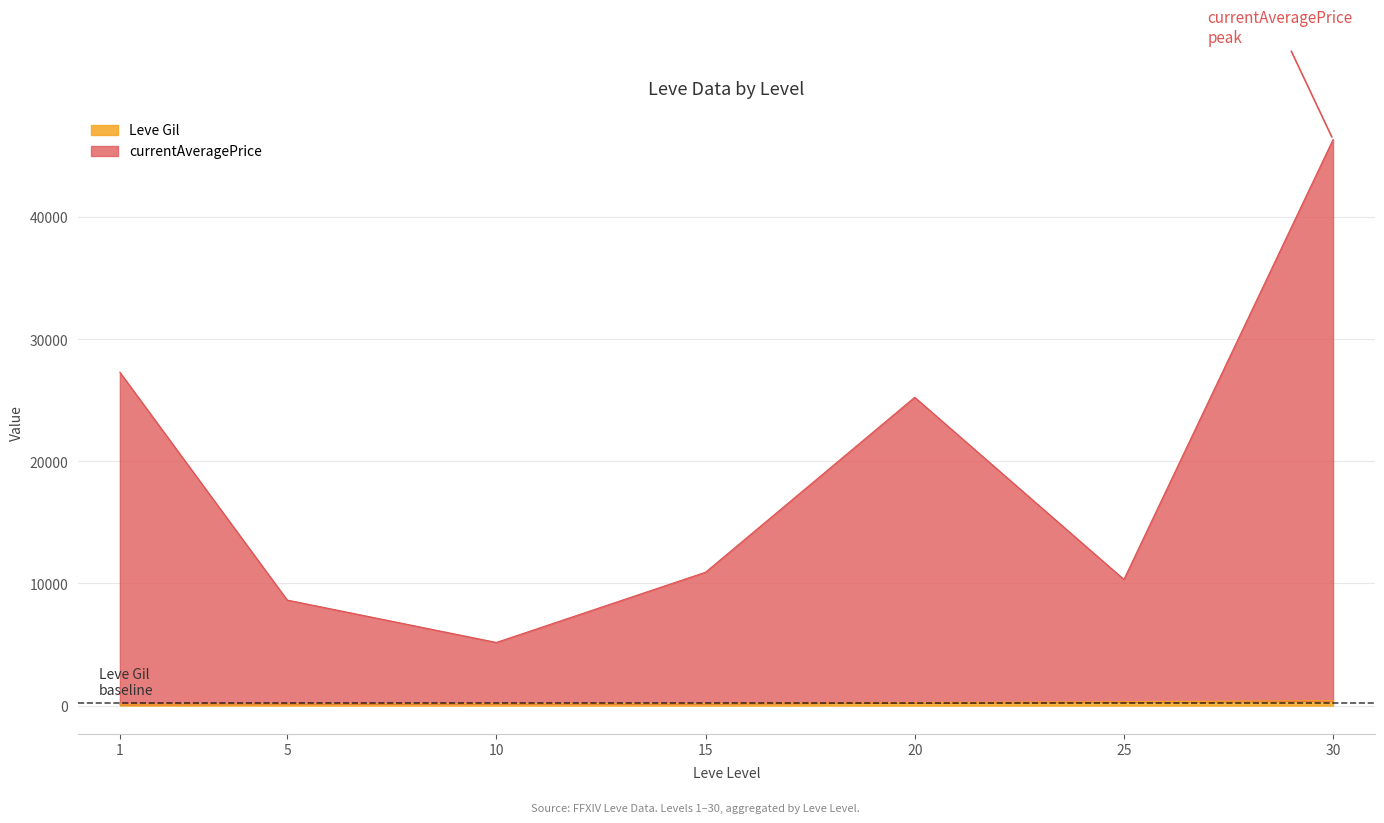

True or false: currentAveragePrice and Leve Gil intersect in this chart.

False